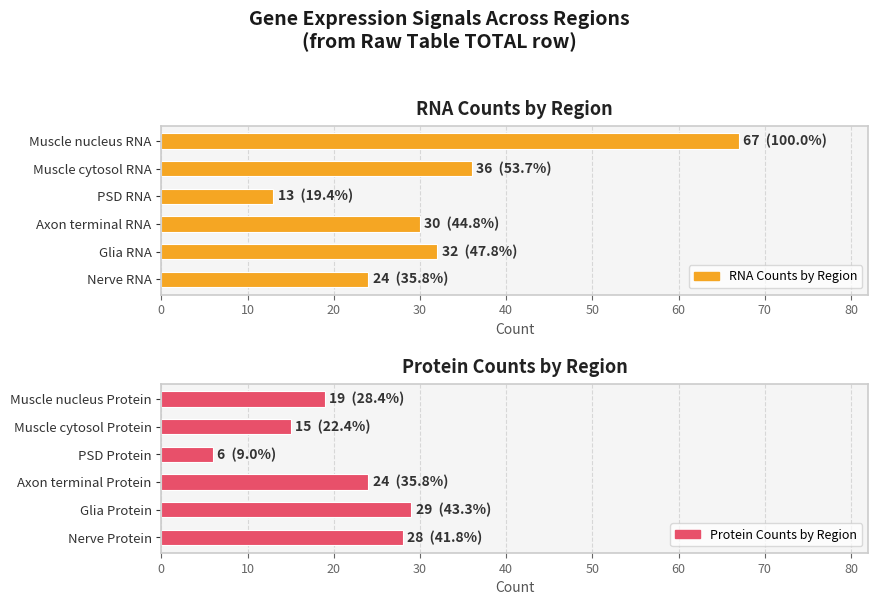

Are the bars horizontal?

Yes